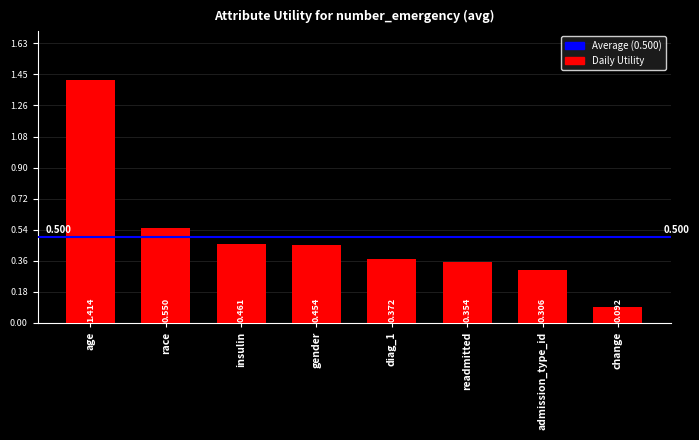

What is the label of the 8th bar from the right?

age